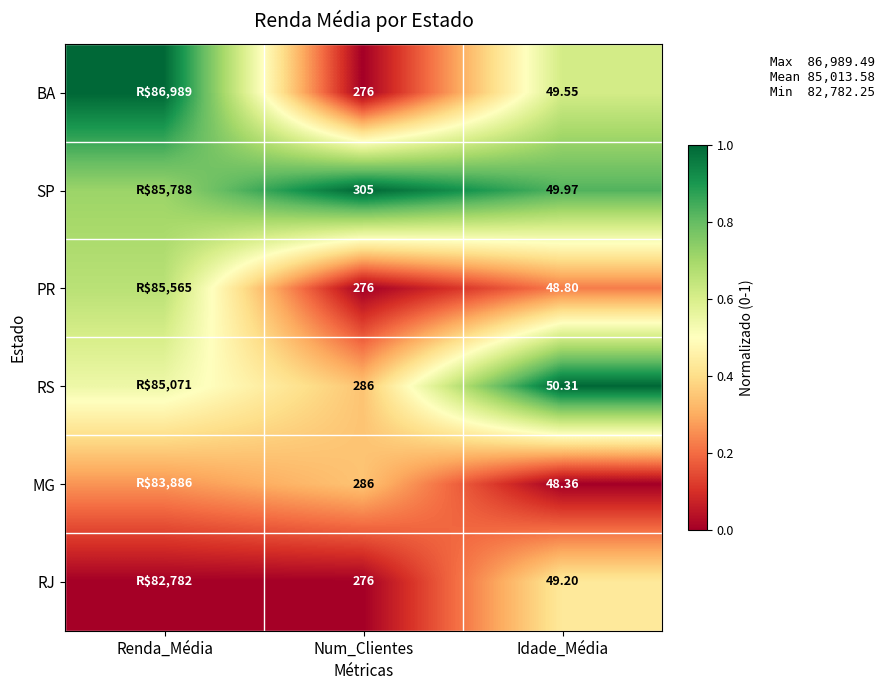

Which series has the widest spread of values?

BA